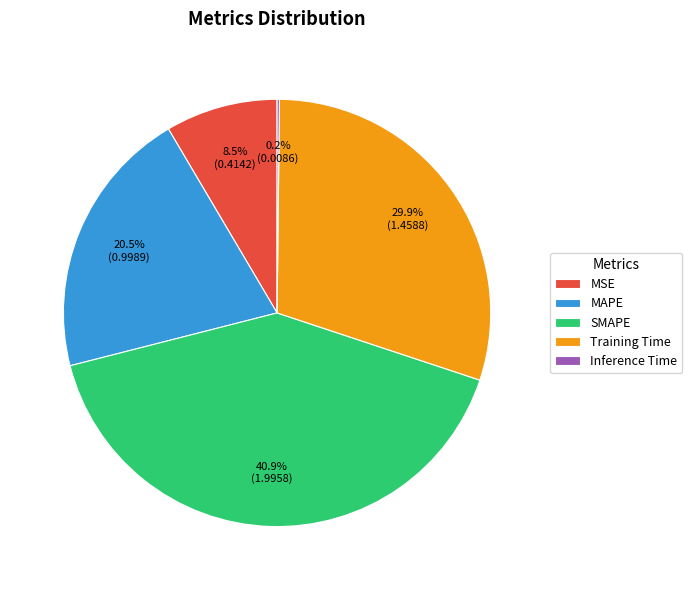

Between MAPE and SMAPE, which is larger?

SMAPE